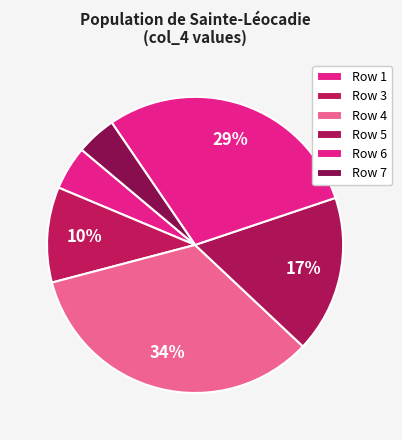

Count the number of slices in the pie.

6